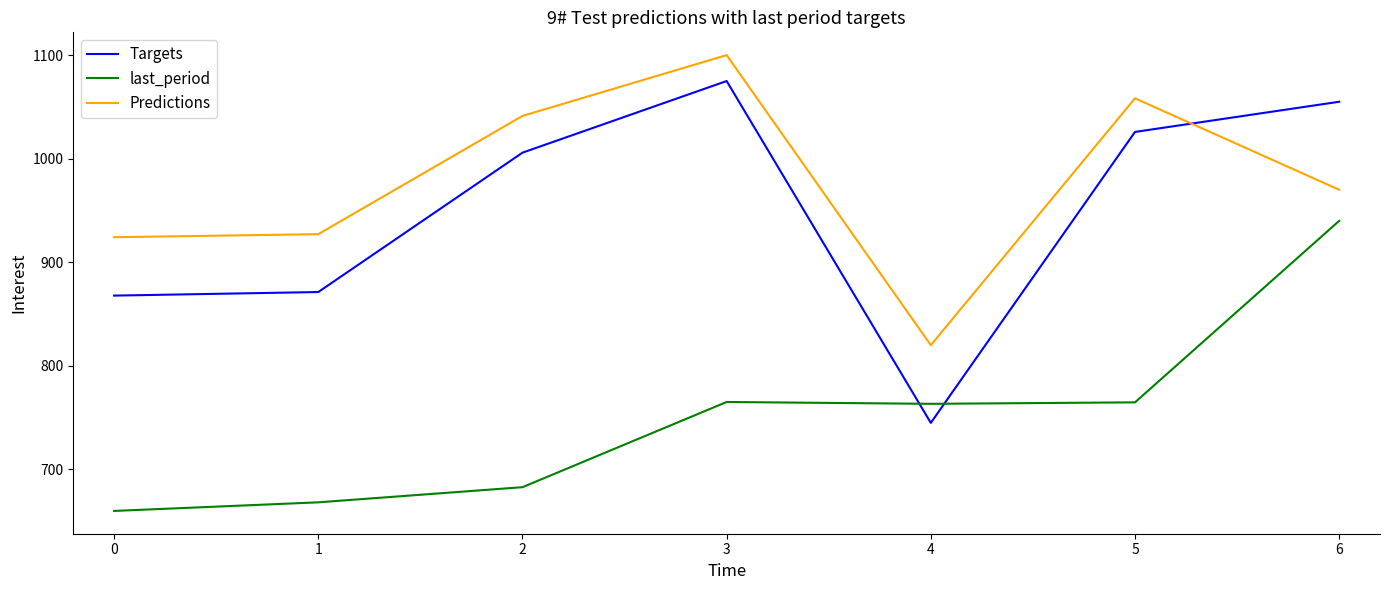

What is the sum of all Targets values?

6645.8